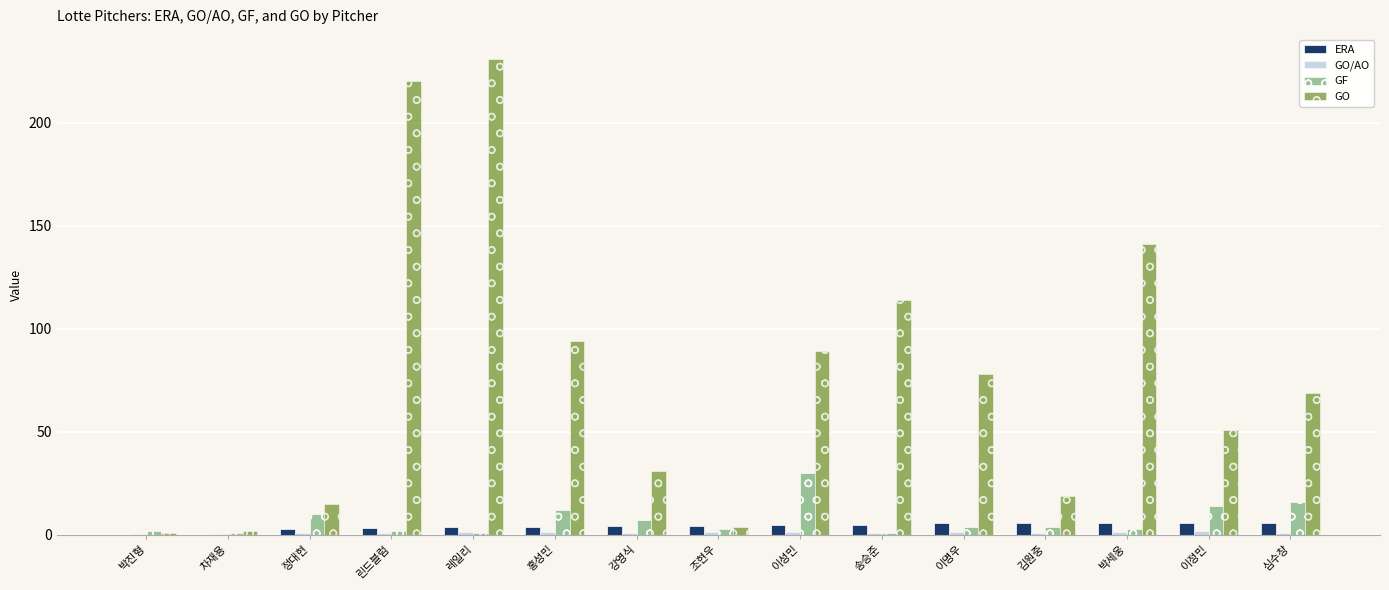

Are the bars grouped side by side (vs. stacked)?

Yes